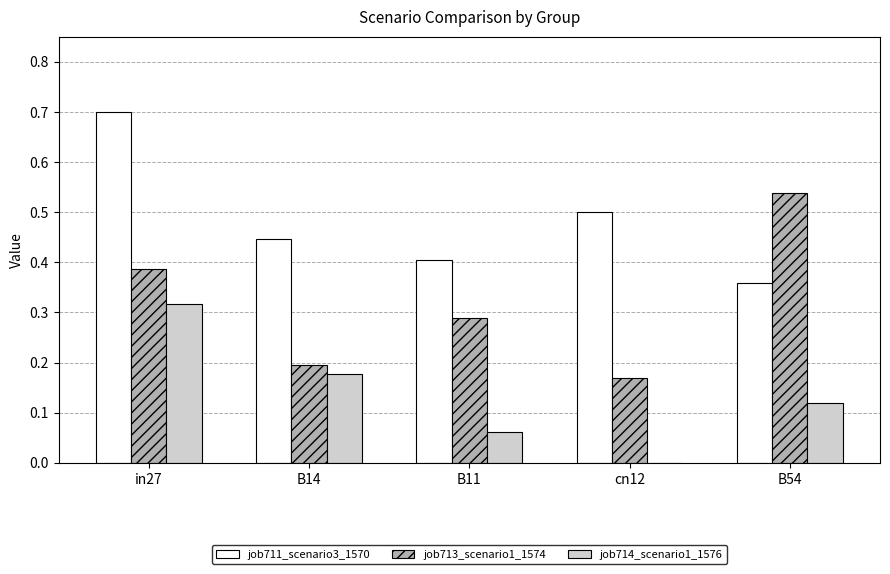

What are all the series names shown in the legend?

job711_scenario3_1570, job713_scenario1_1574, job714_scenario1_1576